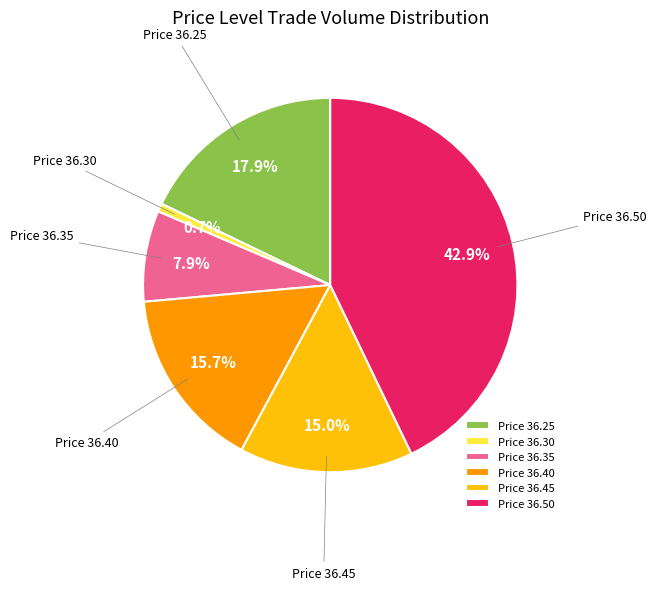

Is Price 36.35 the majority of the pie?

No